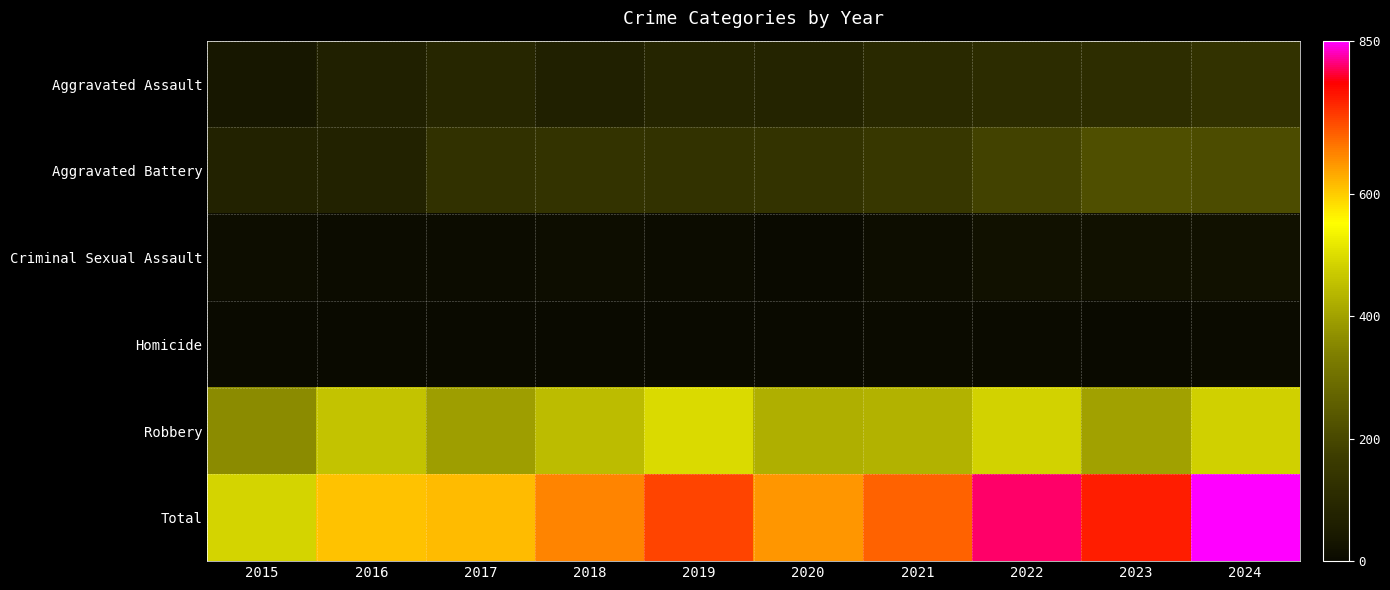

How many categories are shown in the chart?

10